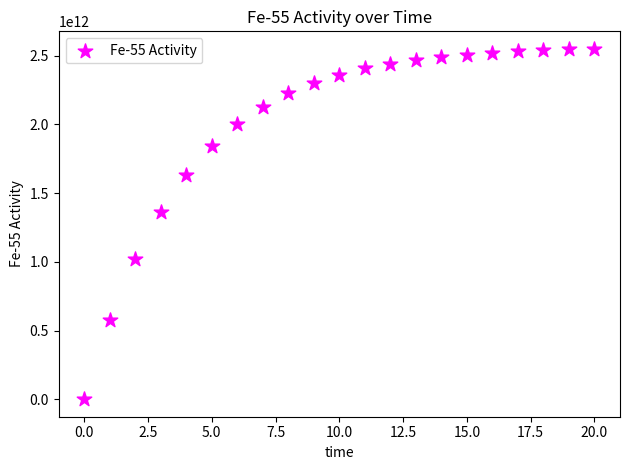

What Y value in the scatter plot is closest to 1275308840369?

1366272438815.6